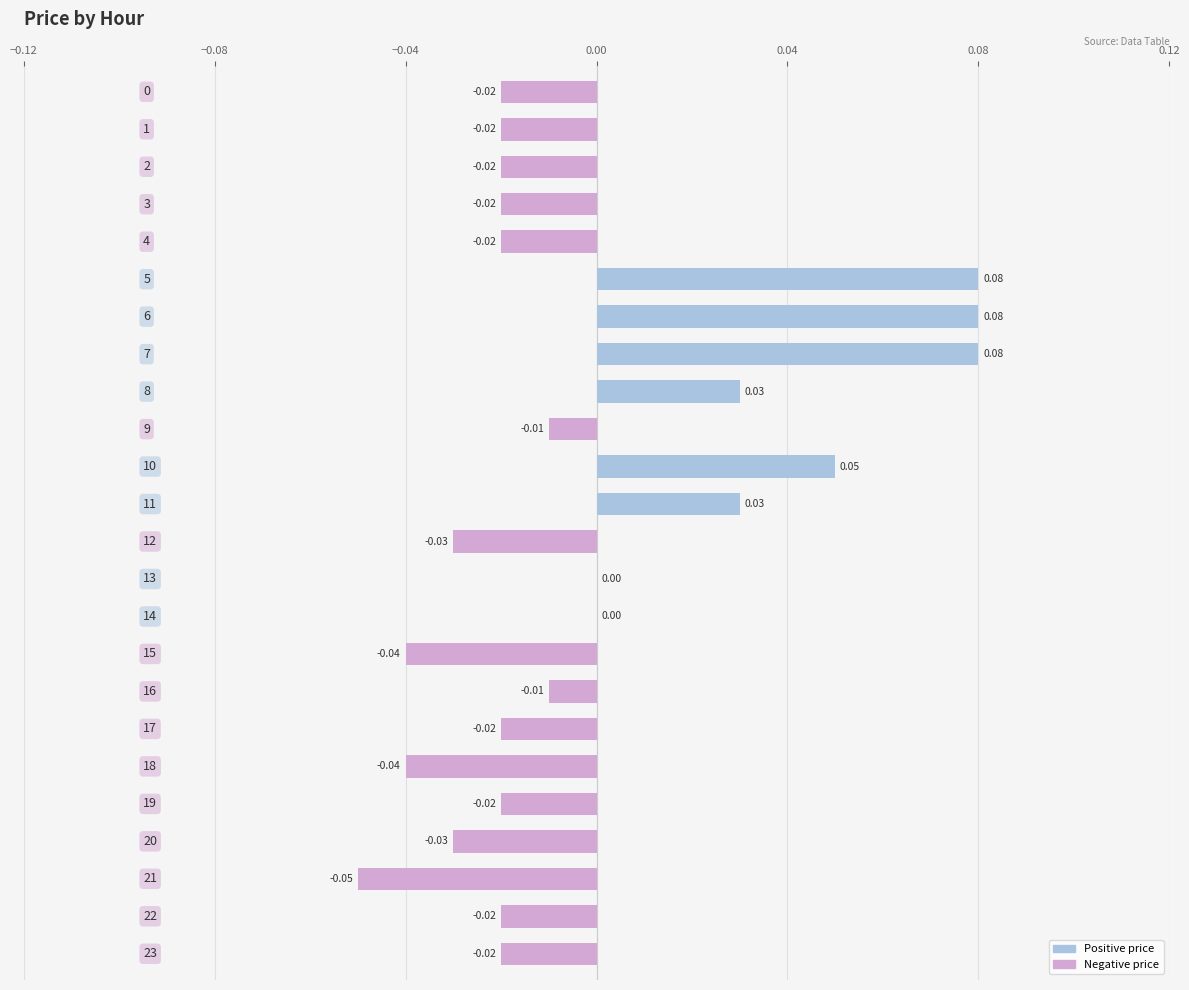

How many categories are shown in the chart?

24